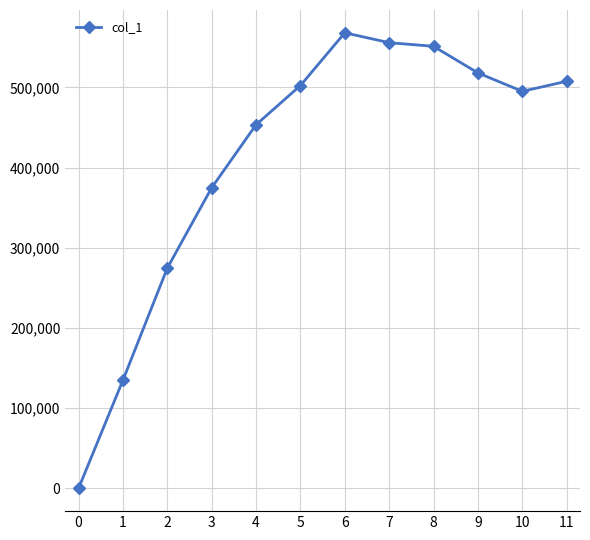

What is the ratio of the value at 9 to the value at 8?

0.9